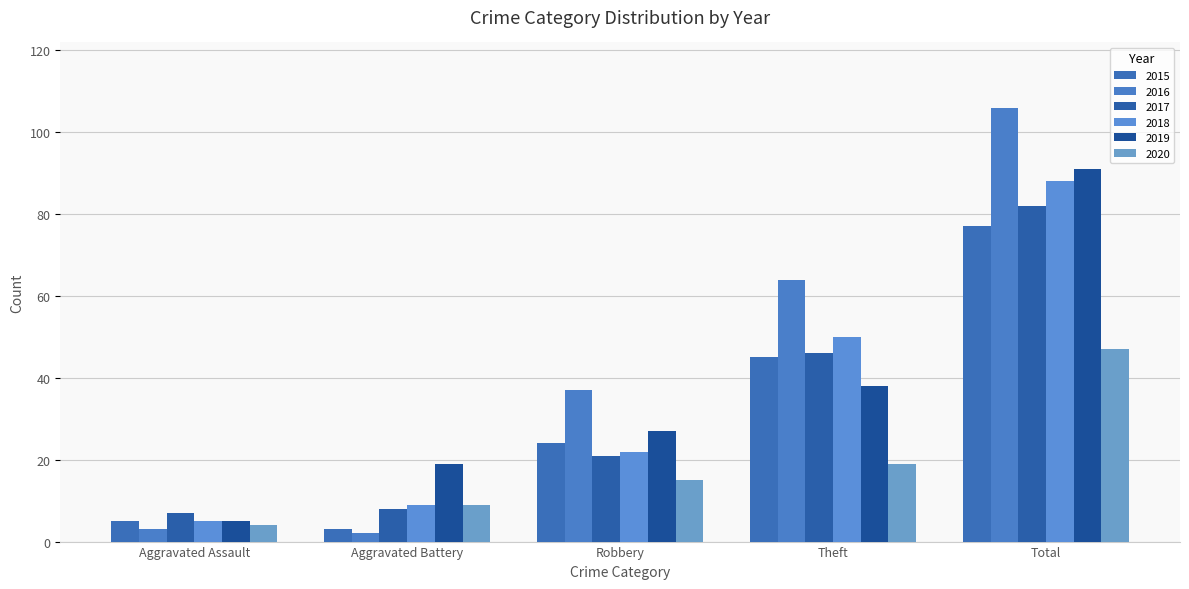

What are all the series names shown in the legend?

2015, 2016, 2017, 2018, 2019, 2020